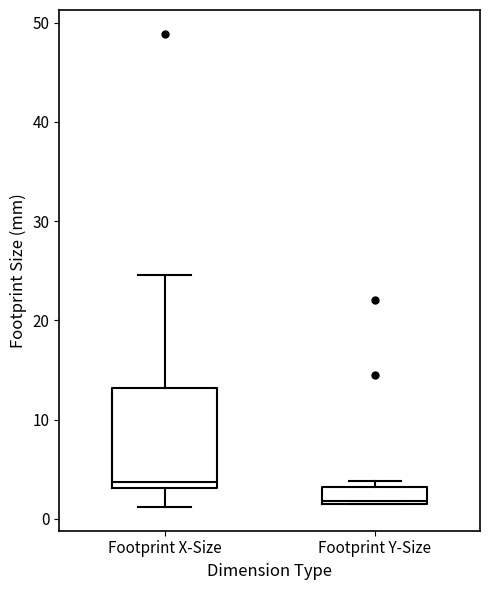

Reading left to right, transcribe this box plot: for each box, give where its median line is, the range the box spans, and where its two whiskers end, as read against the y-axis. The values are not printed on the chart, so give them approximately, as read against the axis.

Footprint X-Size: median 4, box 3 to 13, whiskers 1 to 25
Footprint Y-Size: median 2, box 2 to 3, whiskers 2 to 4